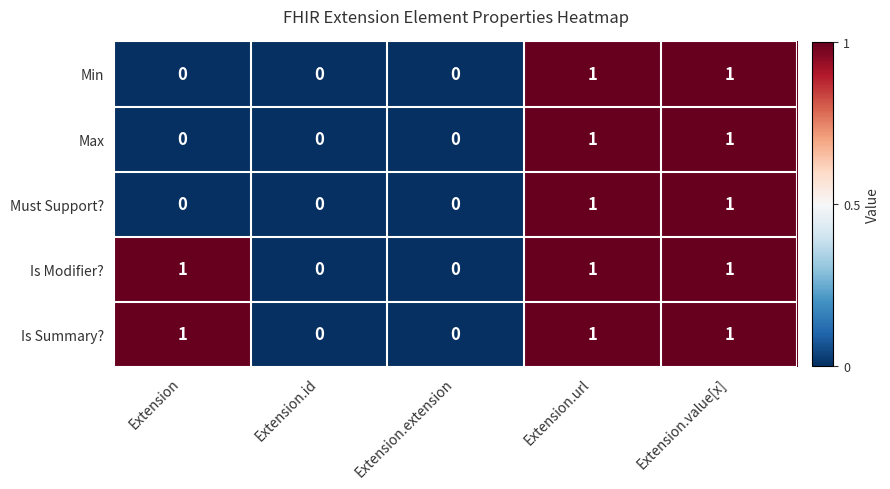

Reading right to left, what are all the values shown in this chart?

Min: 1	1	0	0	0
Max: 1	1	0	0	0
Must Support?: 1	1	0	0	0
Is Modifier?: 1	1	0	0	1
Is Summary?: 1	1	0	0	1